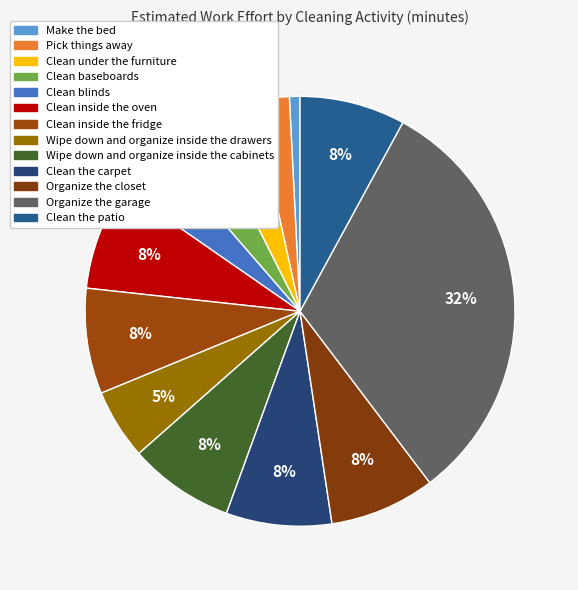

How many segments does this pie chart have?

13